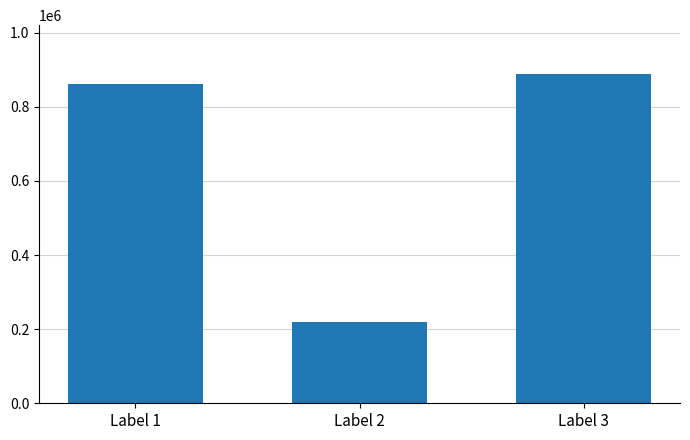

What is the difference between the maximum and minimum values?

668907